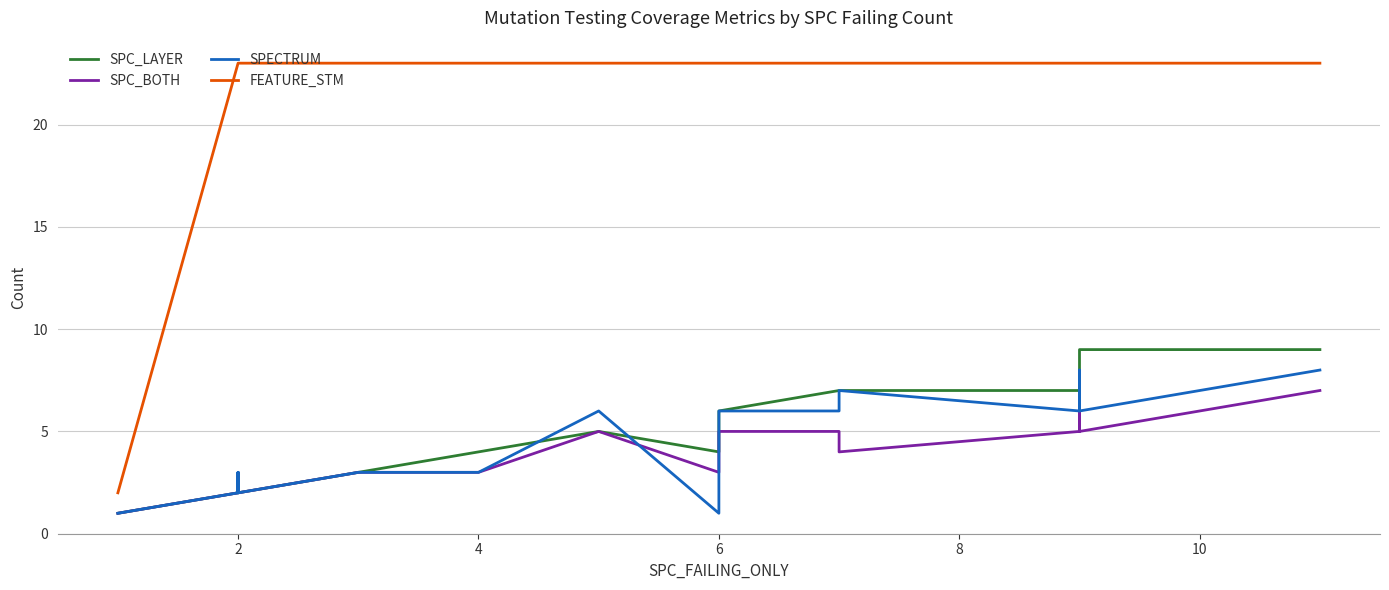

True or false: SPC_LAYER has more than 2 points higher than both neighbors.

False